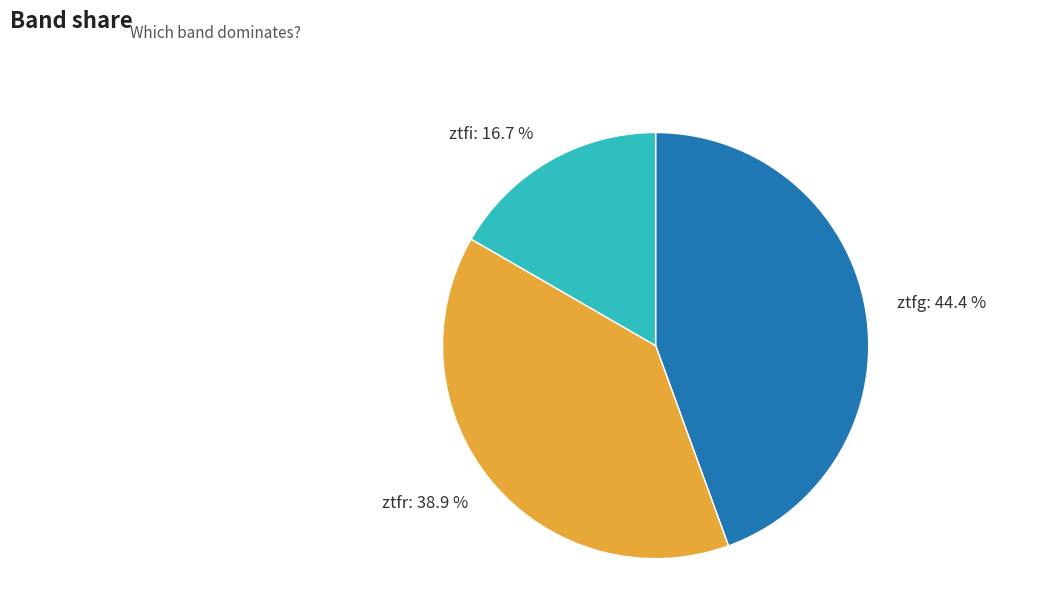

Combined, what portion of the pie is ztfr and ztfi?

55.6%